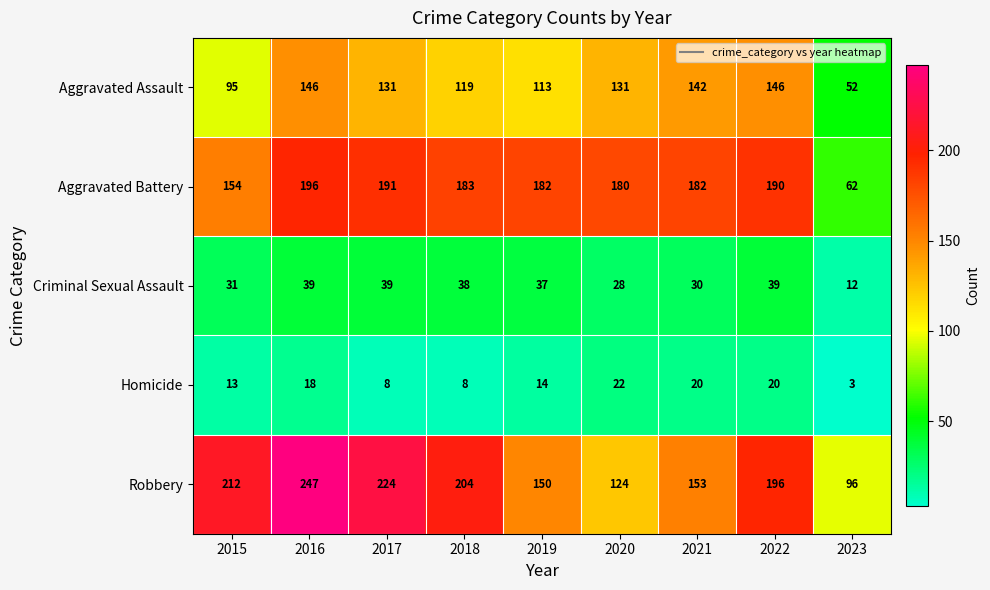

Which category has the lowest value in the Robbery series?

2023